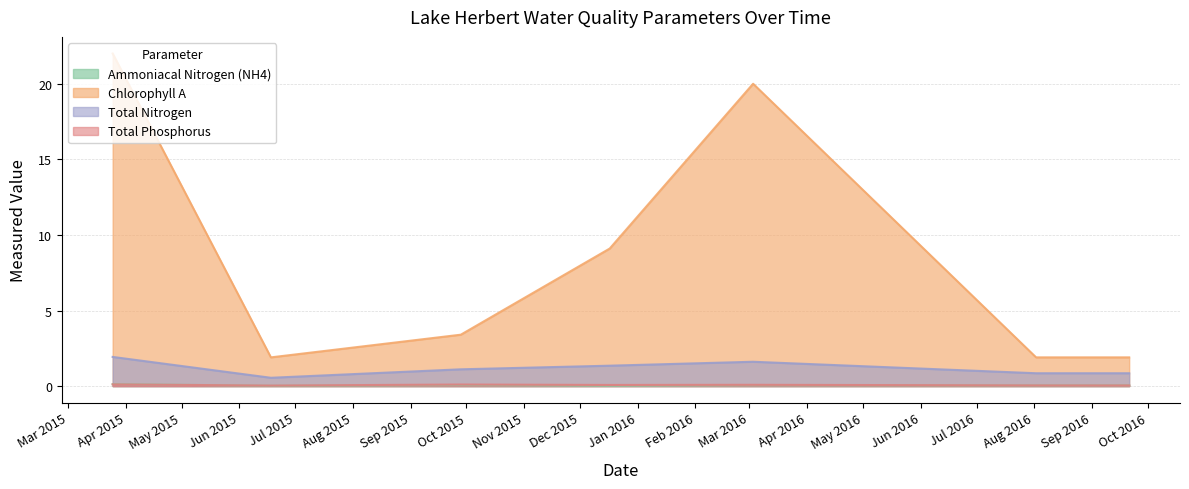

At which label is Ammoniacal Nitrogen (NH4) closest to 0?

2015-06-18